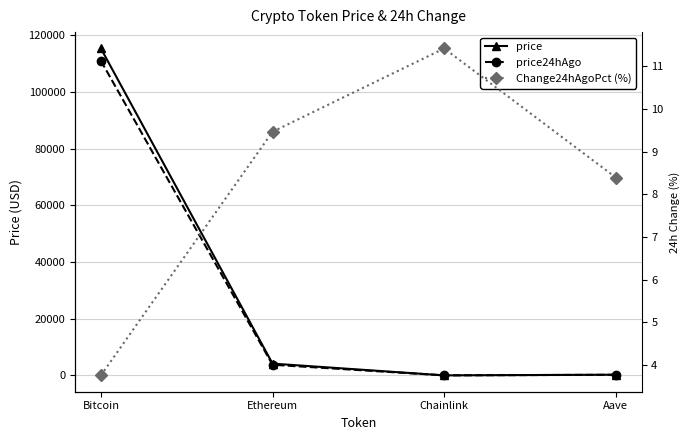

What are all the series names shown in the legend?

price, price24hAgo, Change24hAgoPct (%)